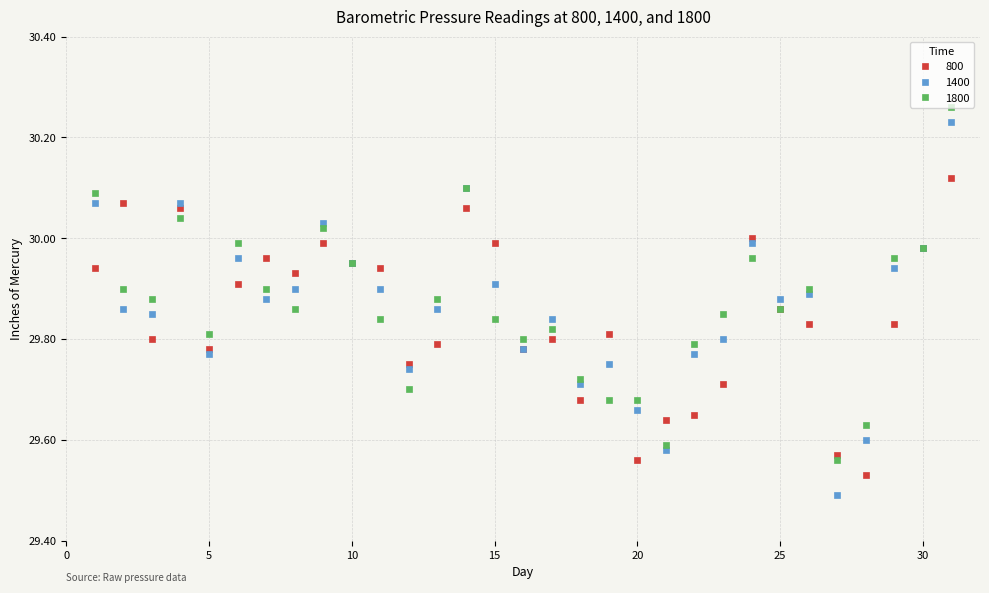

How many interior local valleys does the 1400 series have?

9